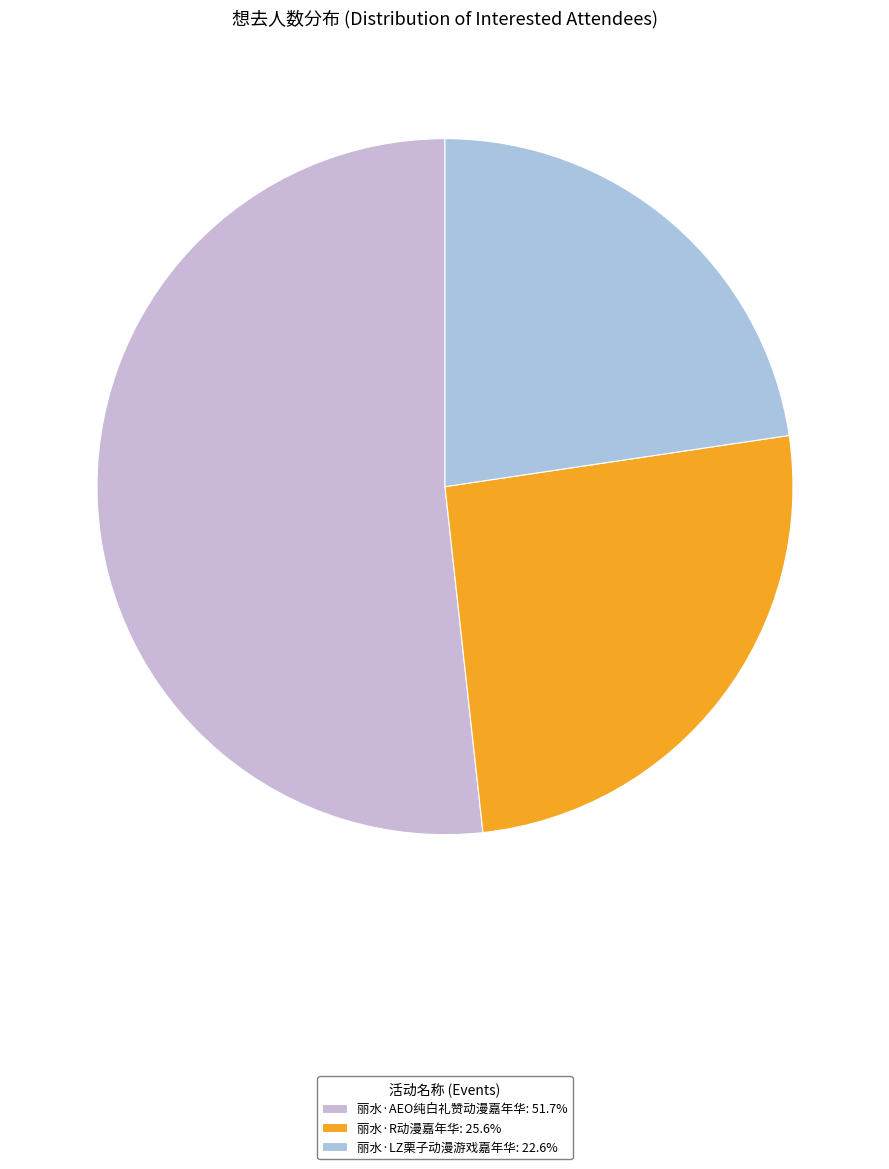

Count the number of slices in the pie.

3